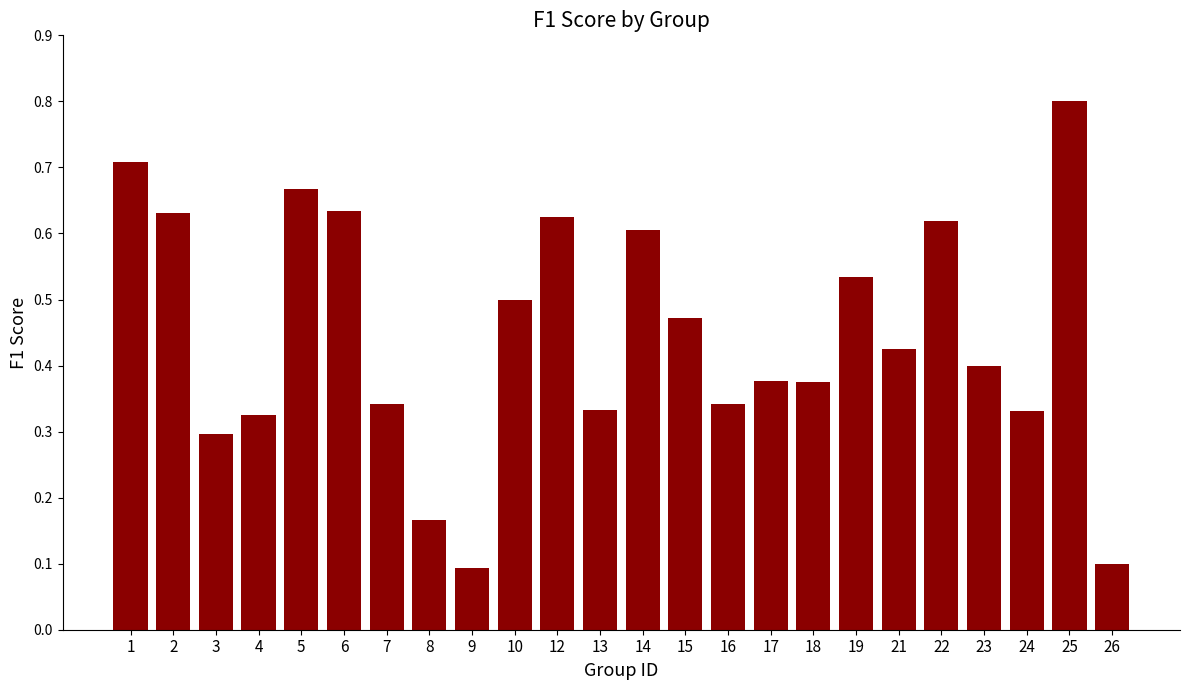

Which has a higher value, 3 or 5?

5